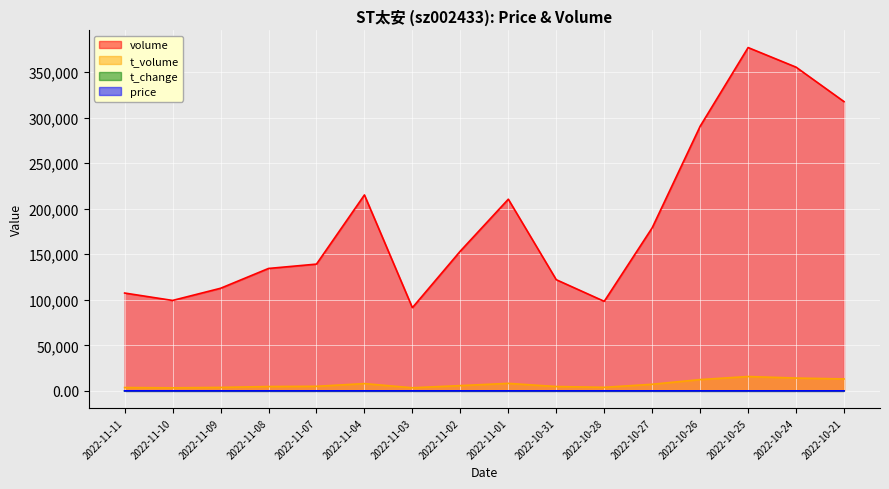

Is it true that t_change equals 2.8 at 2022-11-01?

True